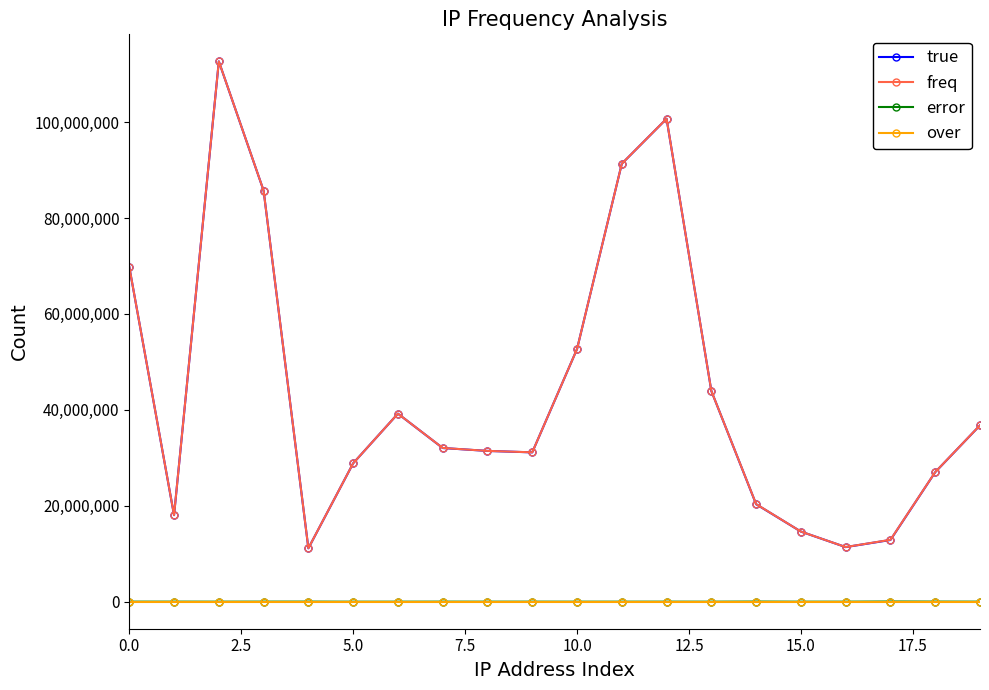

True or false: true has more than 0 points higher than both neighbors.

True